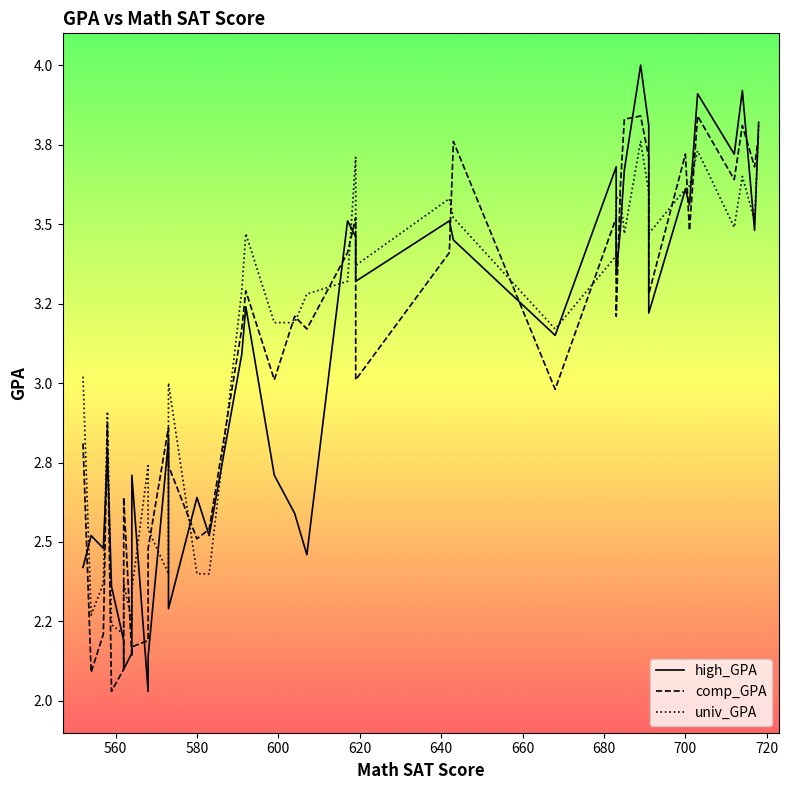

What is the sum of all univ_GPA values?

124.8